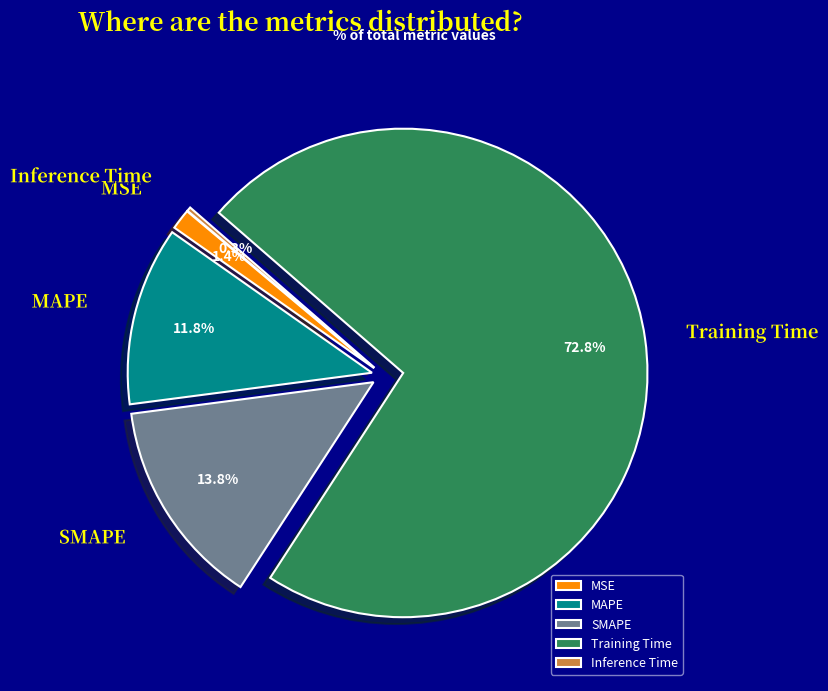

What is the largest slice in the pie chart?

Training Time